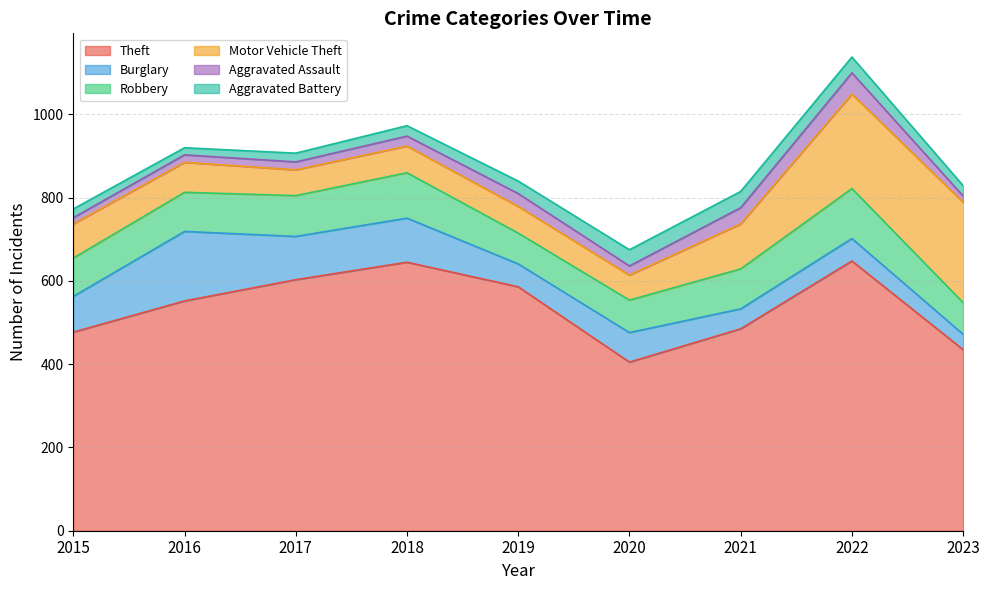

Where is Aggravated Battery nearest to the value 28?

2019